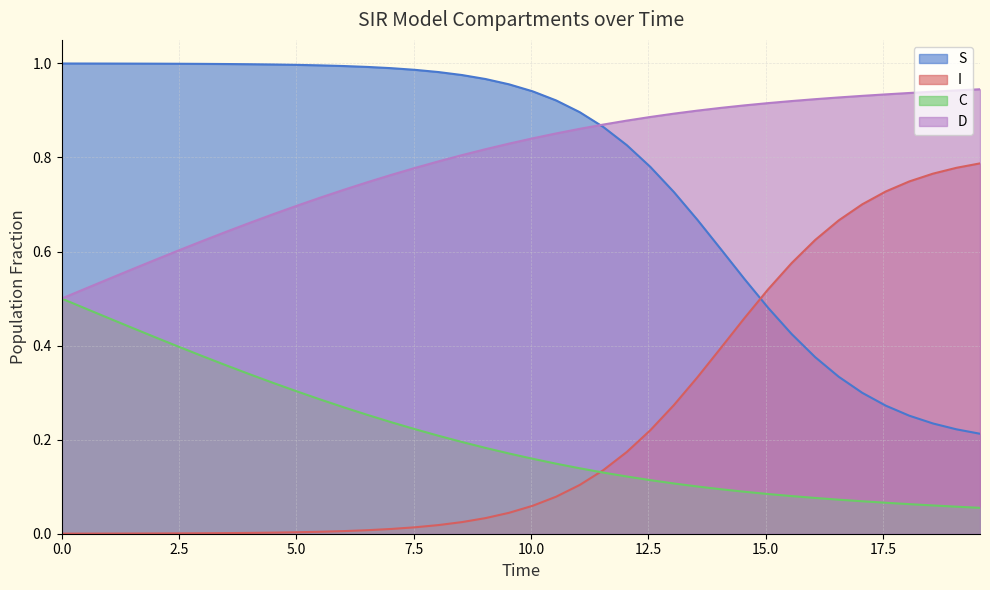

True or false: D and I intersect in this chart.

False